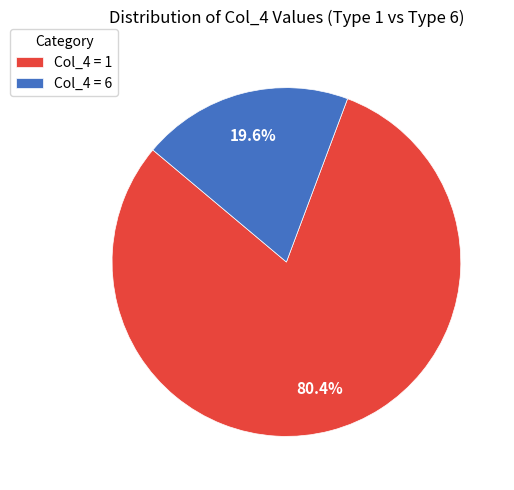

How much of the chart is everything except Col_4 = 1?

19.6%